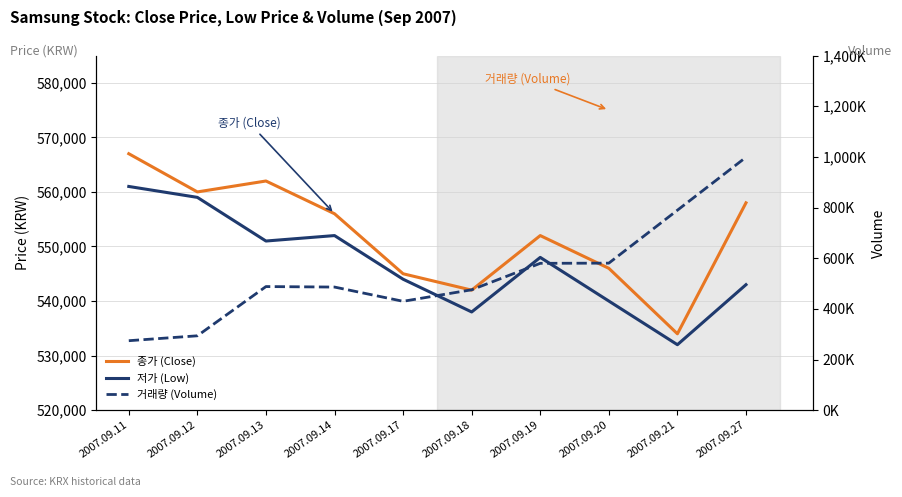

Which series has the largest total across all categories?

종가 (Close)